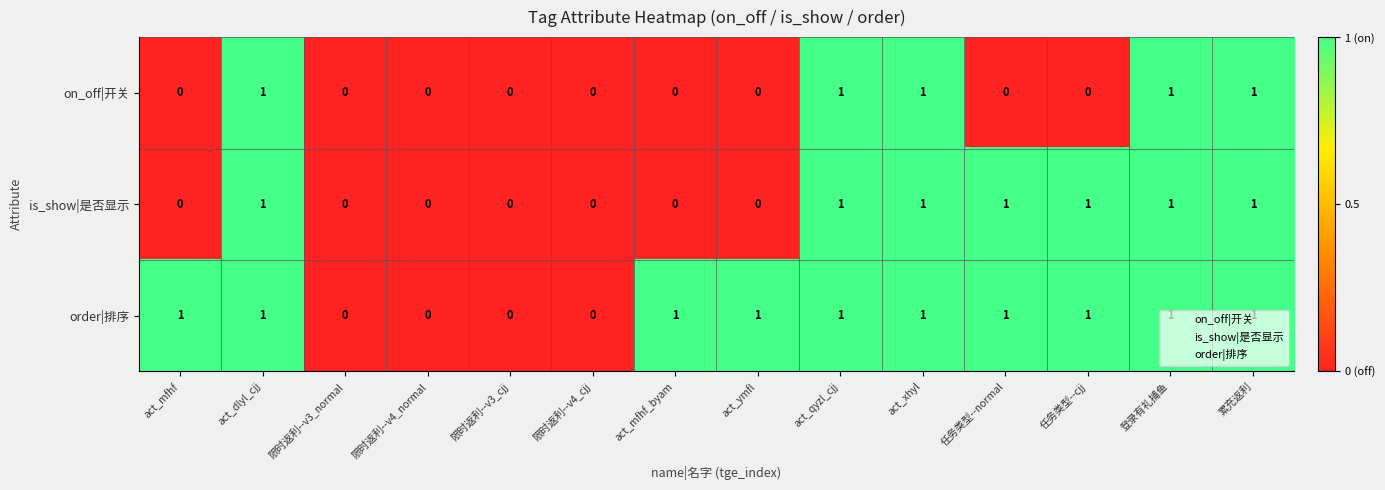

Rank the series by their average value, from highest to lowest.

order|排序, is_show|是否显示, on_off|开关